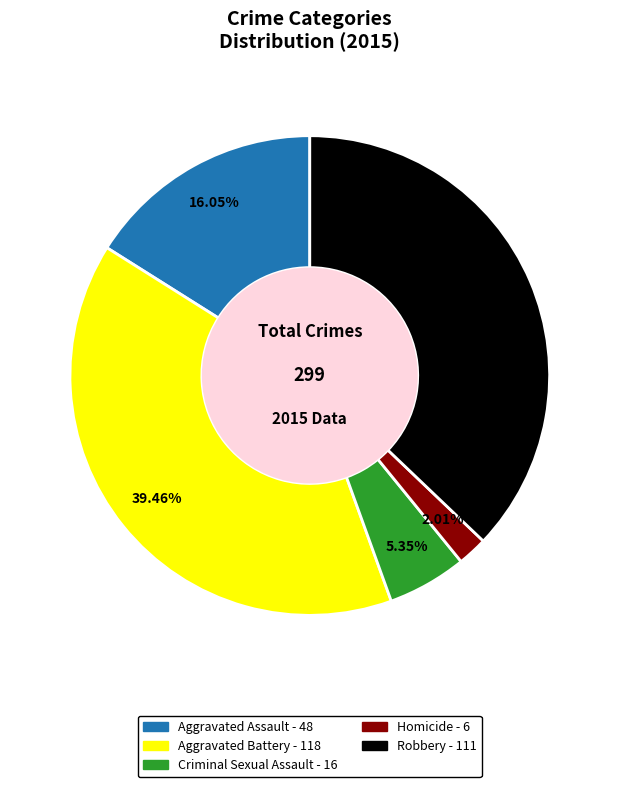

Which category has the biggest portion of the pie?

Aggravated Battery